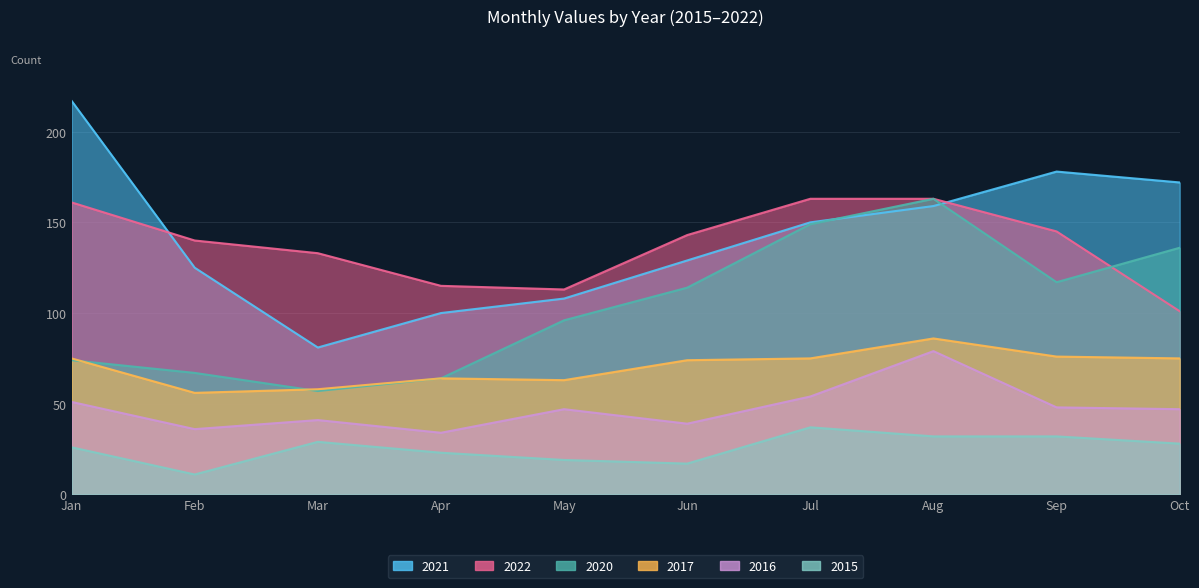

What is the difference between the maximum and minimum values in the 2017 series?

30